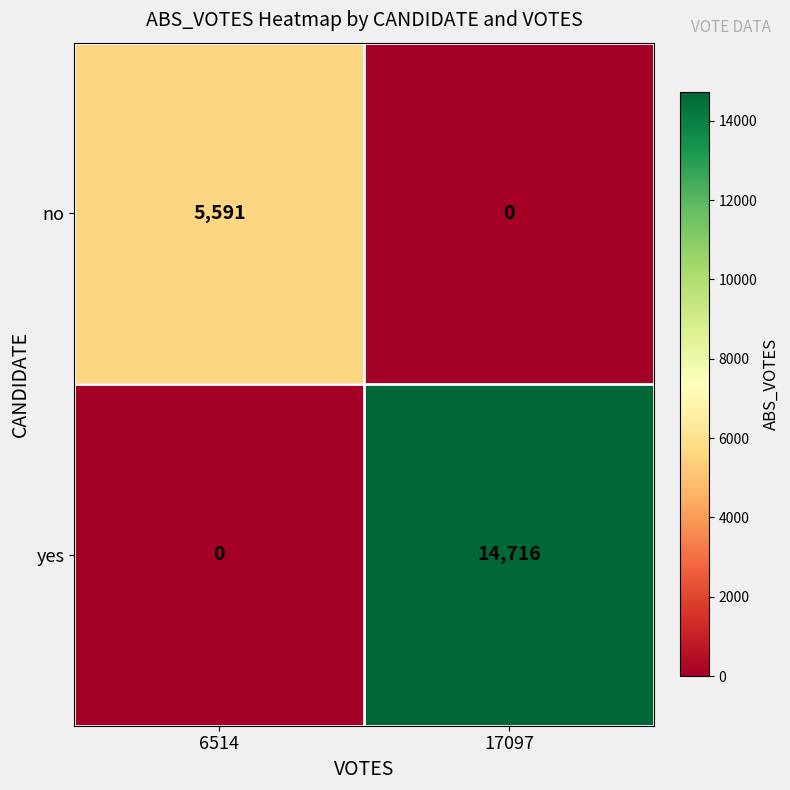

At 17097, list the series in order from smallest to largest.

no, yes